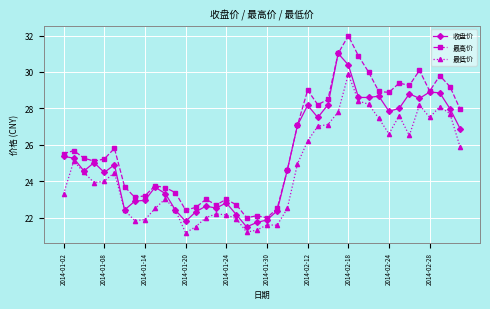

Rank the series by their average value, from highest to lowest.

最高价, 收盘价, 最低价